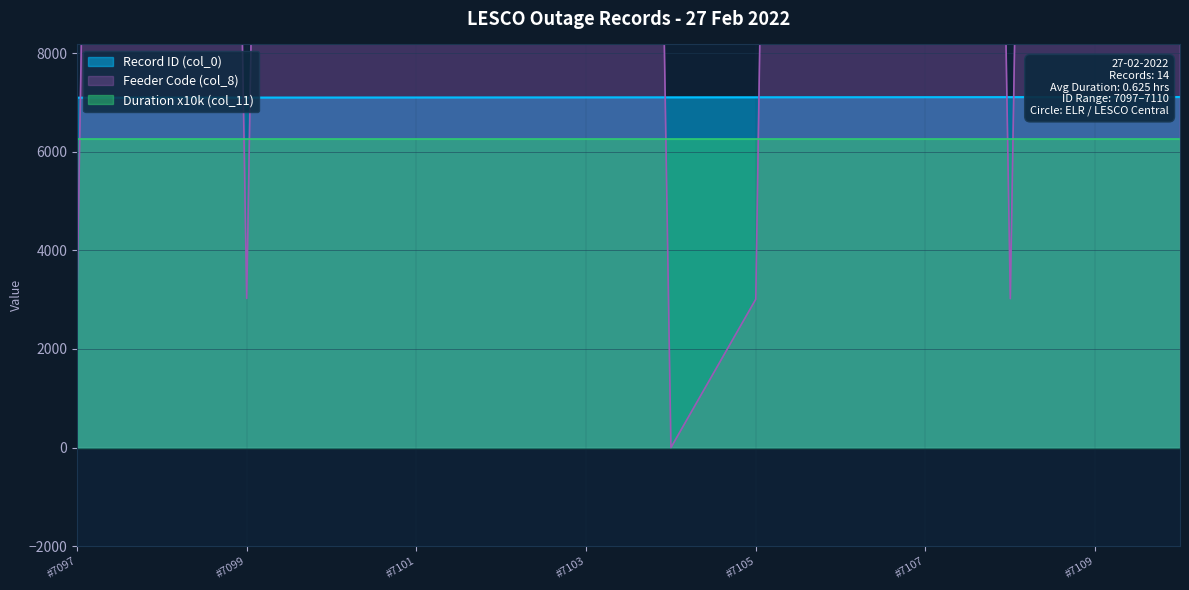

True or false: Feeder Code (col_8) and Record ID (col_0) cross at least once.

True